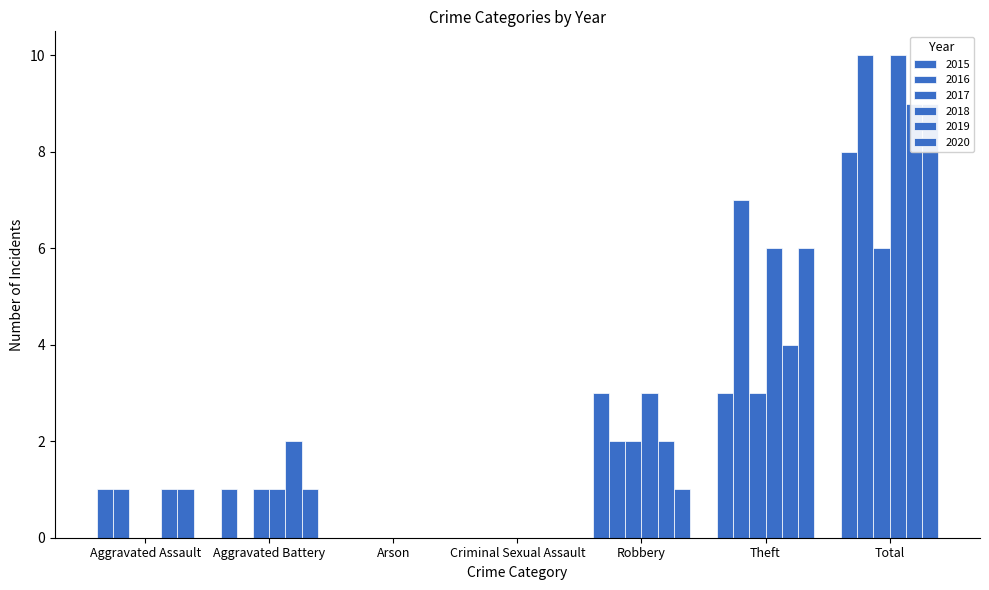

Which series changed the most between Robbery and Theft?

2016